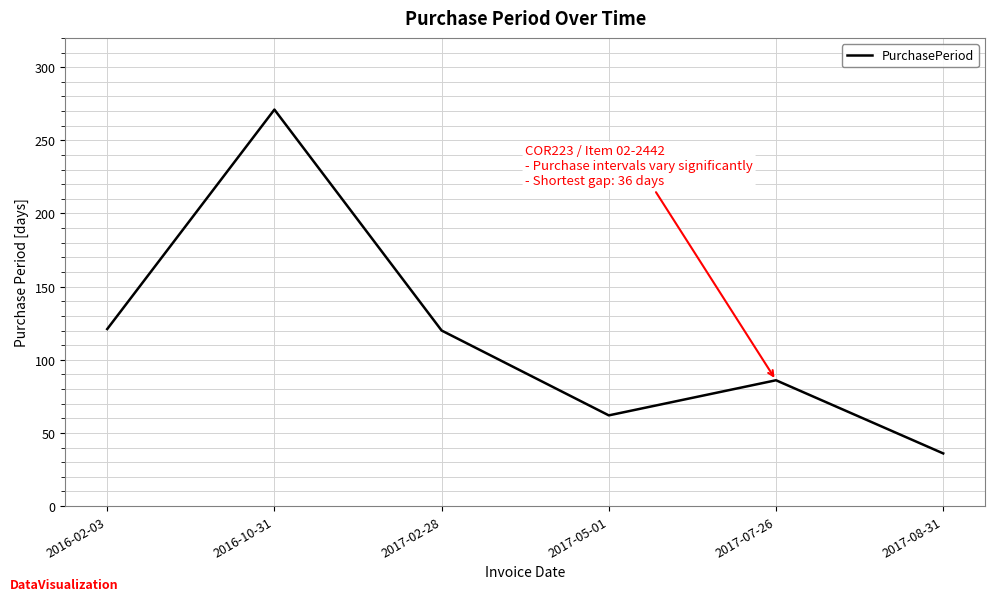

How many interior local valleys (lower than both neighbors) does the data have?

1